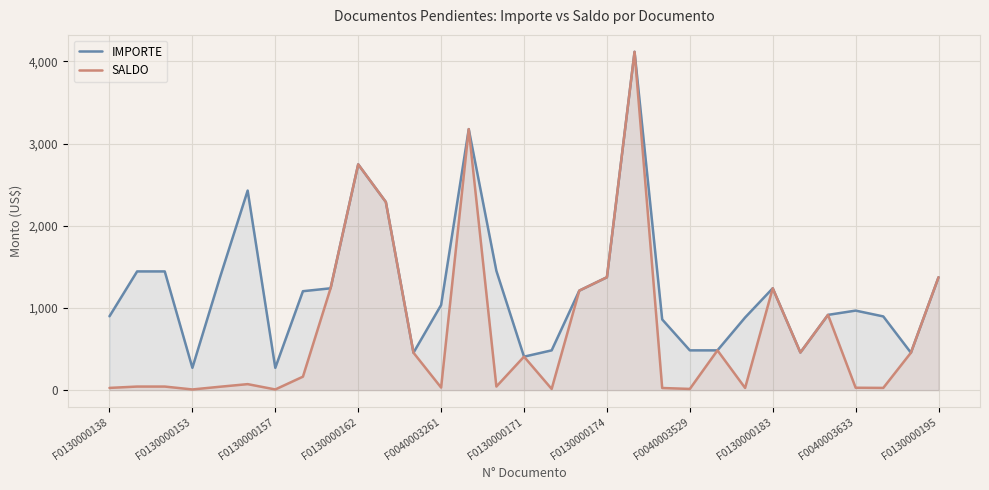

True or false: IMPORTE and SALDO cross at least once.

False